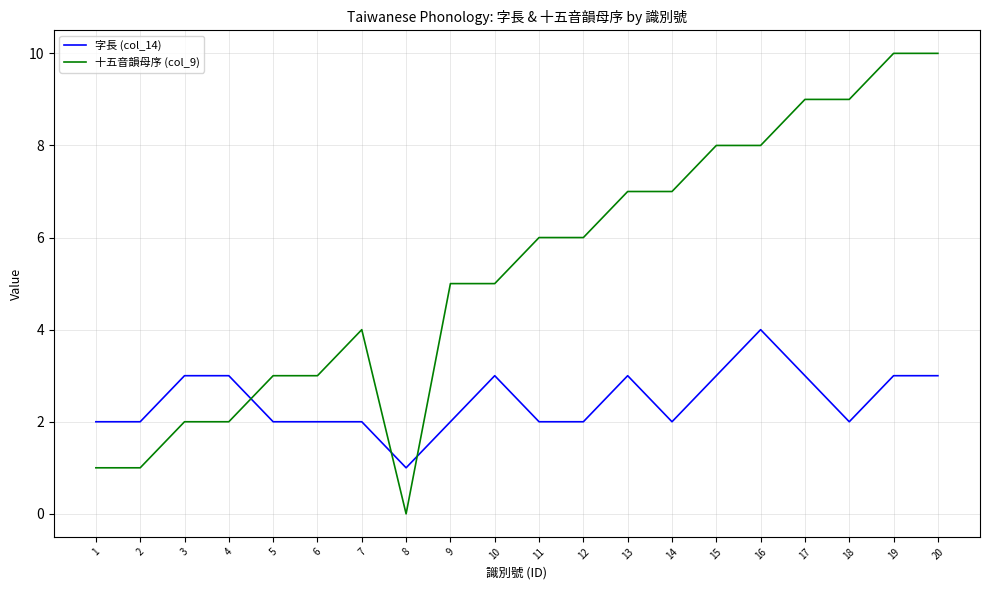

Reading right to left, what are all the values shown in this chart?

字長 (col_14): 20=3	19=3	18=2	17=3	16=4	15=3	14=2	13=3	12=2	11=2	10=3	9=2	8=1	7=2	6=2	5=2	4=3	3=3	2=2	1=2
十五音韻母序 (col_9): 20=10	19=10	18=9	17=9	16=8	15=8	14=7	13=7	12=6	11=6	10=5	9=5	8=0	7=4	6=3	5=3	4=2	3=2	2=1	1=1